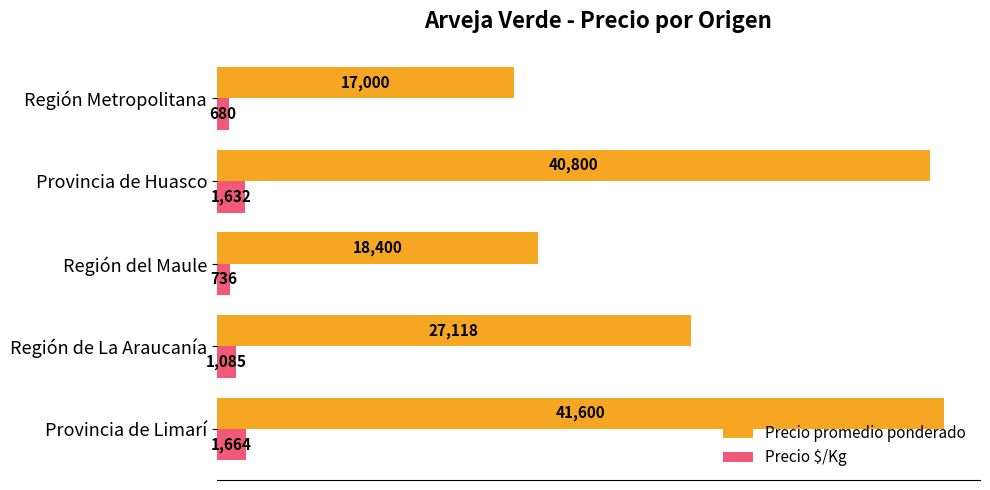

Is the value of Precio promedio ponderado at Región Metropolitana greater than the value of Precio $/Kg at Provincia de Huasco?

Yes